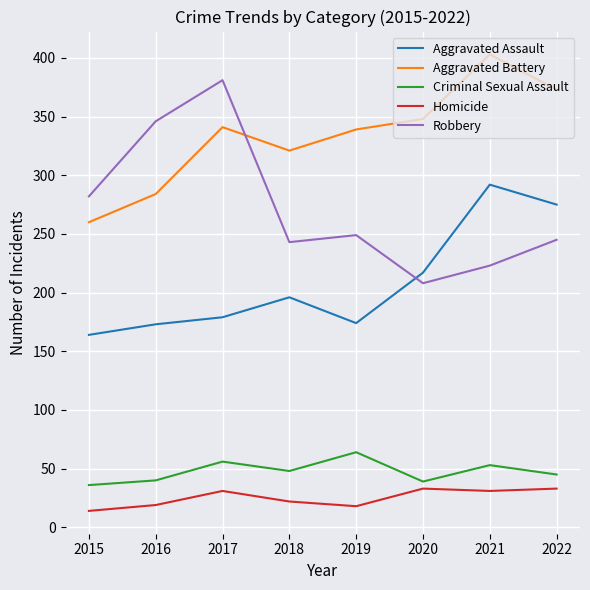

What is the maximum value shown in the chart?

403